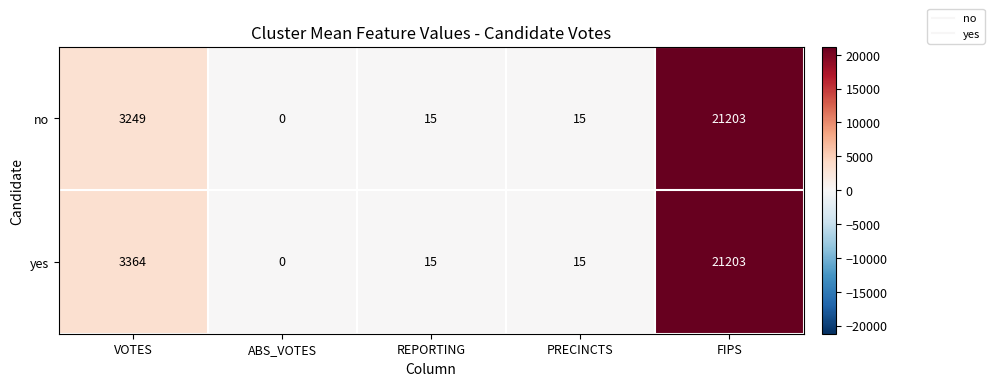

Reading left to right, transcribe all the data shown in this chart.

no: 3249	0	15	15	21203
yes: 3364	0	15	15	21203